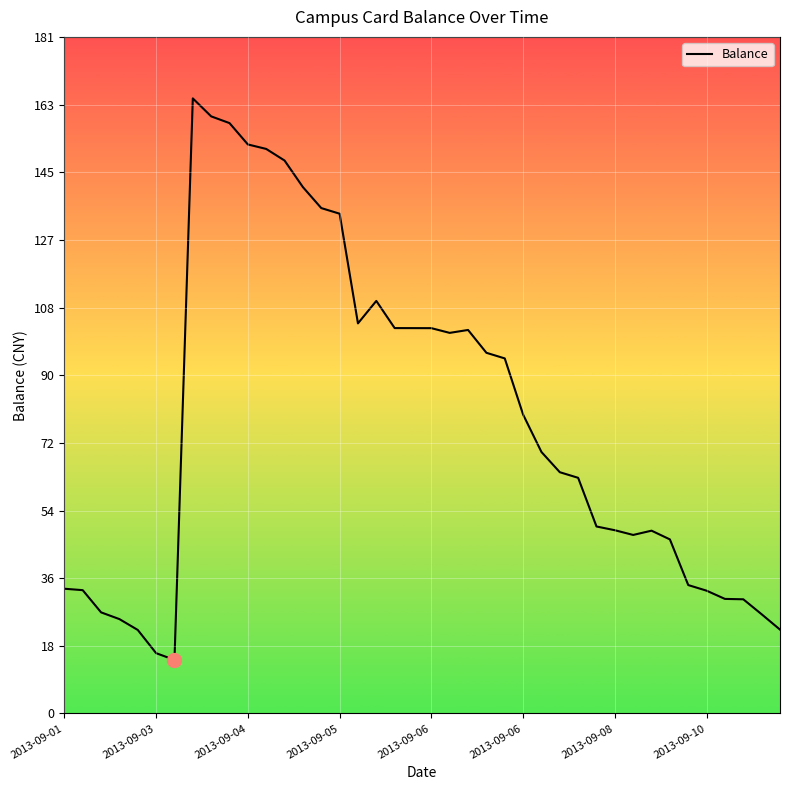

What is the average value?

78.2